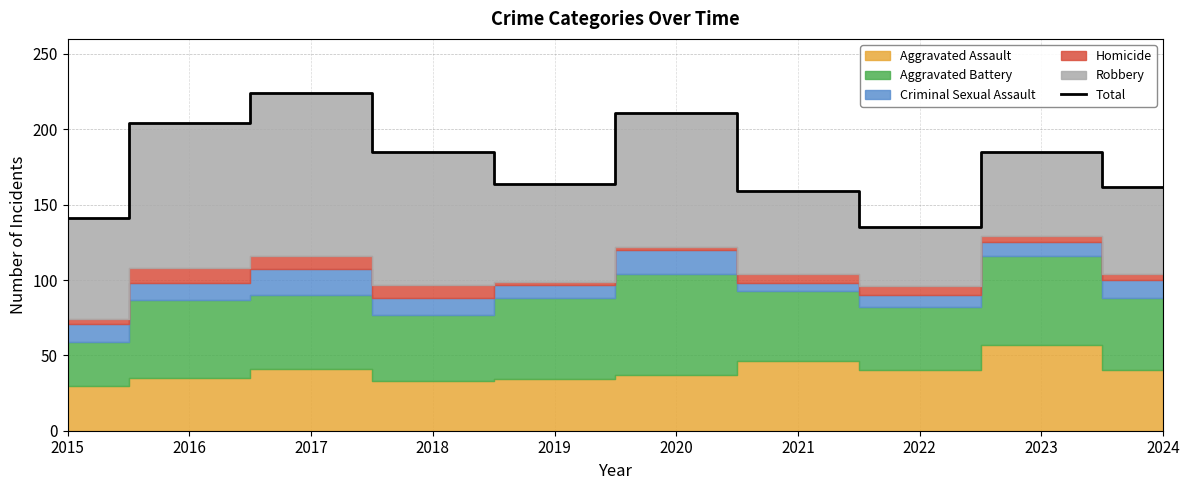

Rank the categories by value from lowest to highest.

2022, 2015, 2021, 2024, 2019, 2018, 2023, 2016, 2020, 2017